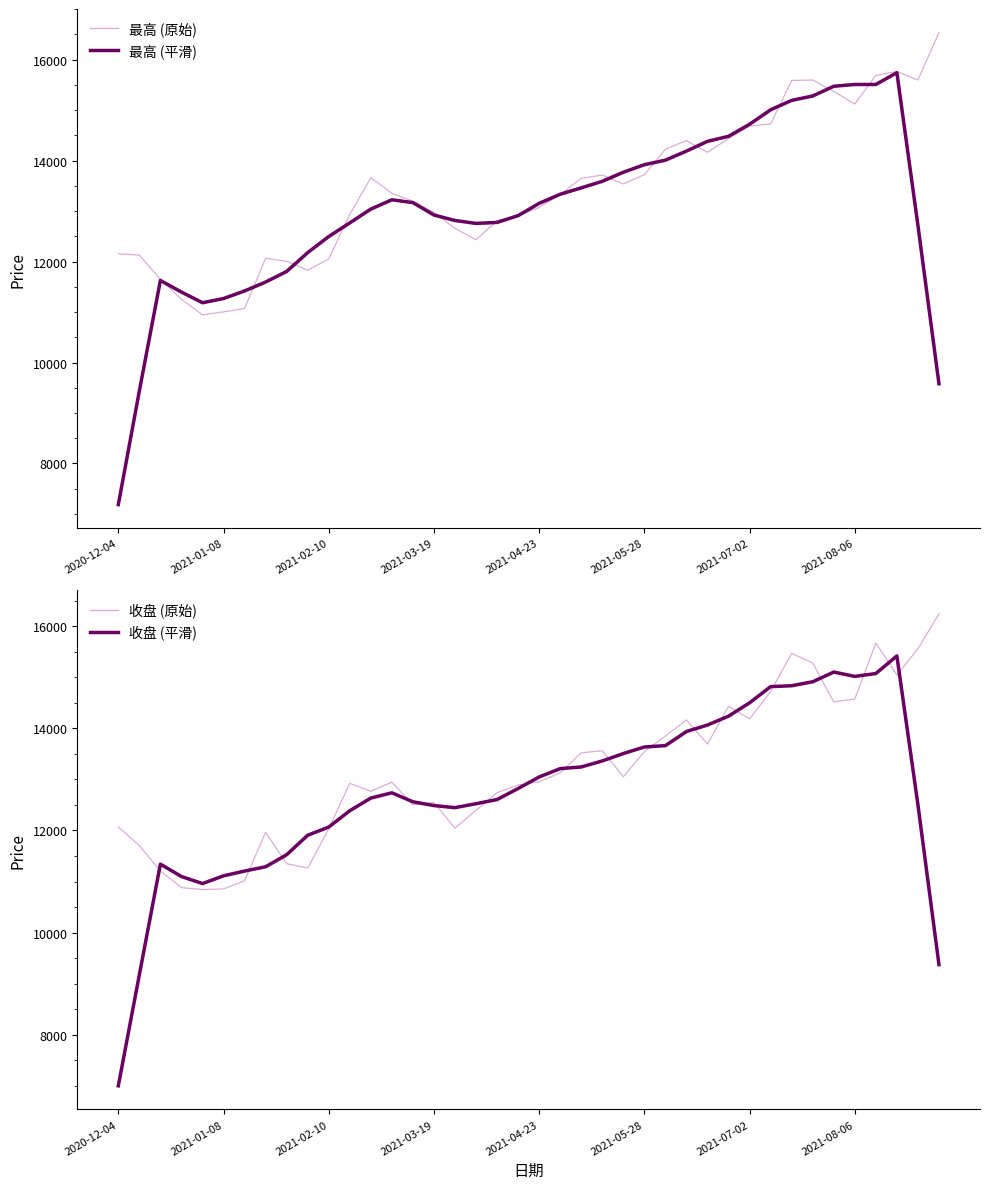

Which series changed the most between 13 and 20?

收盘 (平滑)